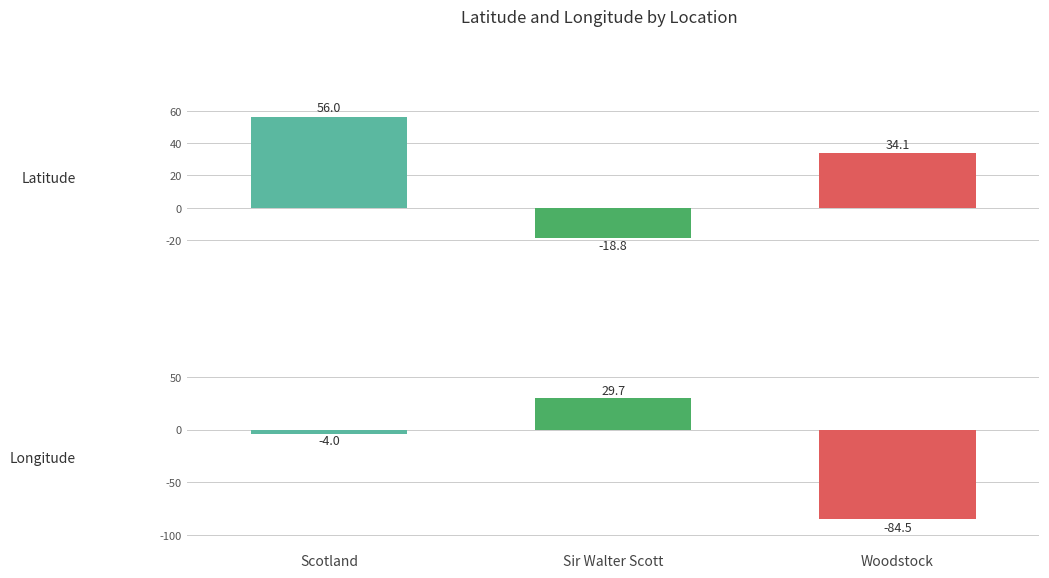

What are all the series names shown in the legend?

Latitude, Longitude